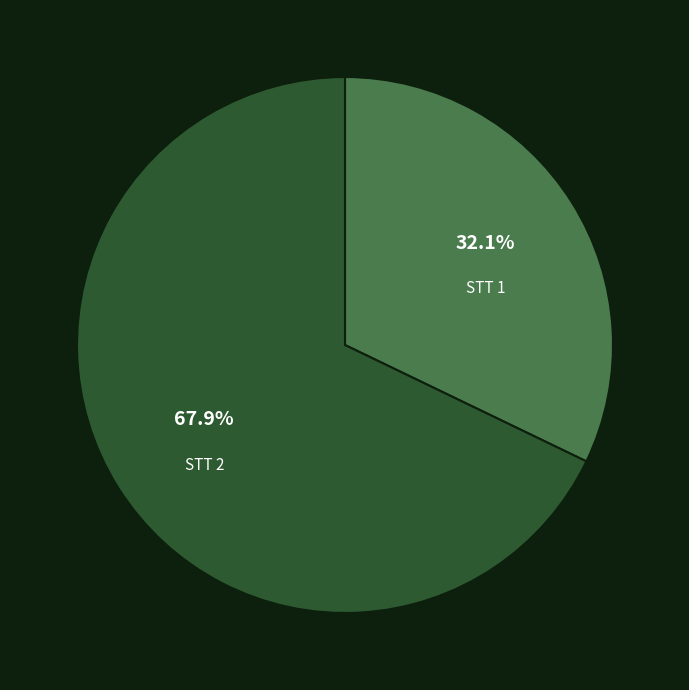

Is there a majority slice in this chart?

Yes